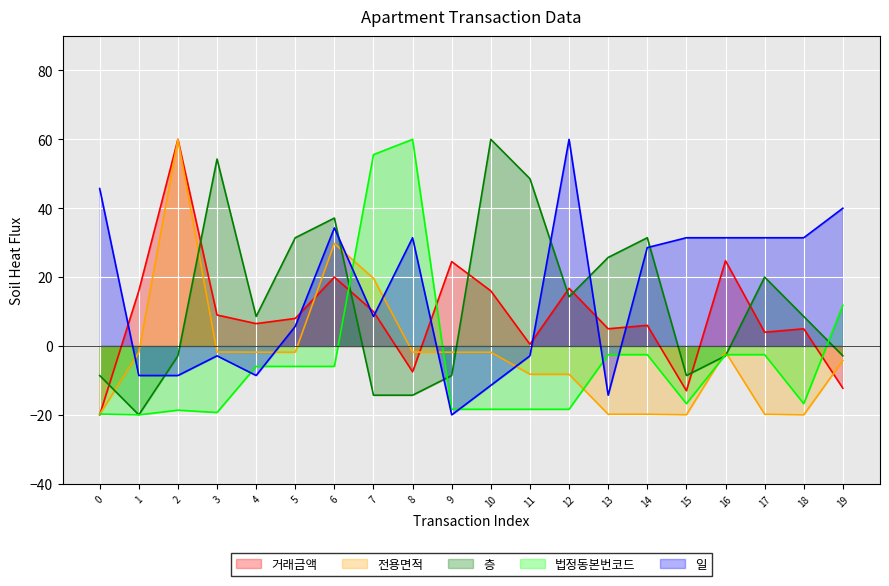

Which series ends up on top after the final intersection of 법정동본번코드 and 층?

법정동본번코드